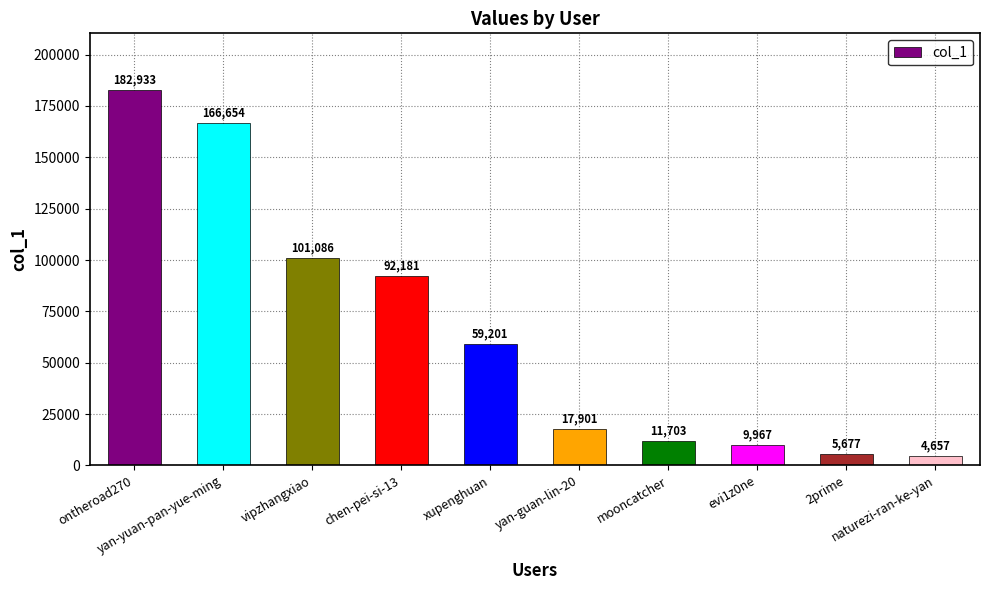

Rank the categories by value from lowest to highest.

naturezi-ran-ke-yan, 2prime, evi1z0ne, mooncatcher, yan-guan-lin-20, xupenghuan, chen-pei-si-13, vipzhangxiao, yan-yuan-pan-yue-ming, ontheroad270